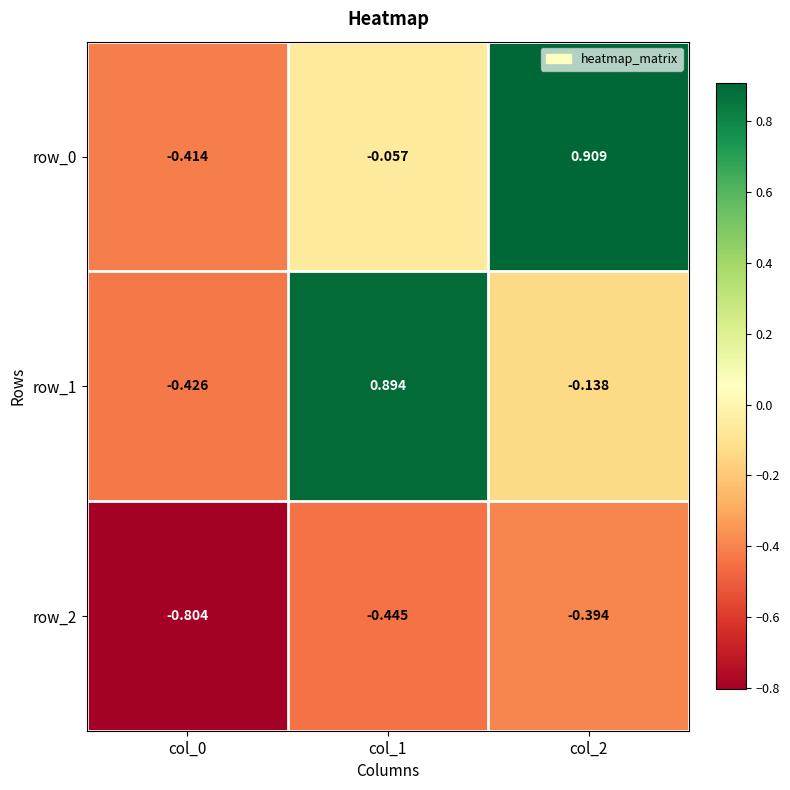

At col_1, list the series in order from largest to smallest.

row_1, row_0, row_2